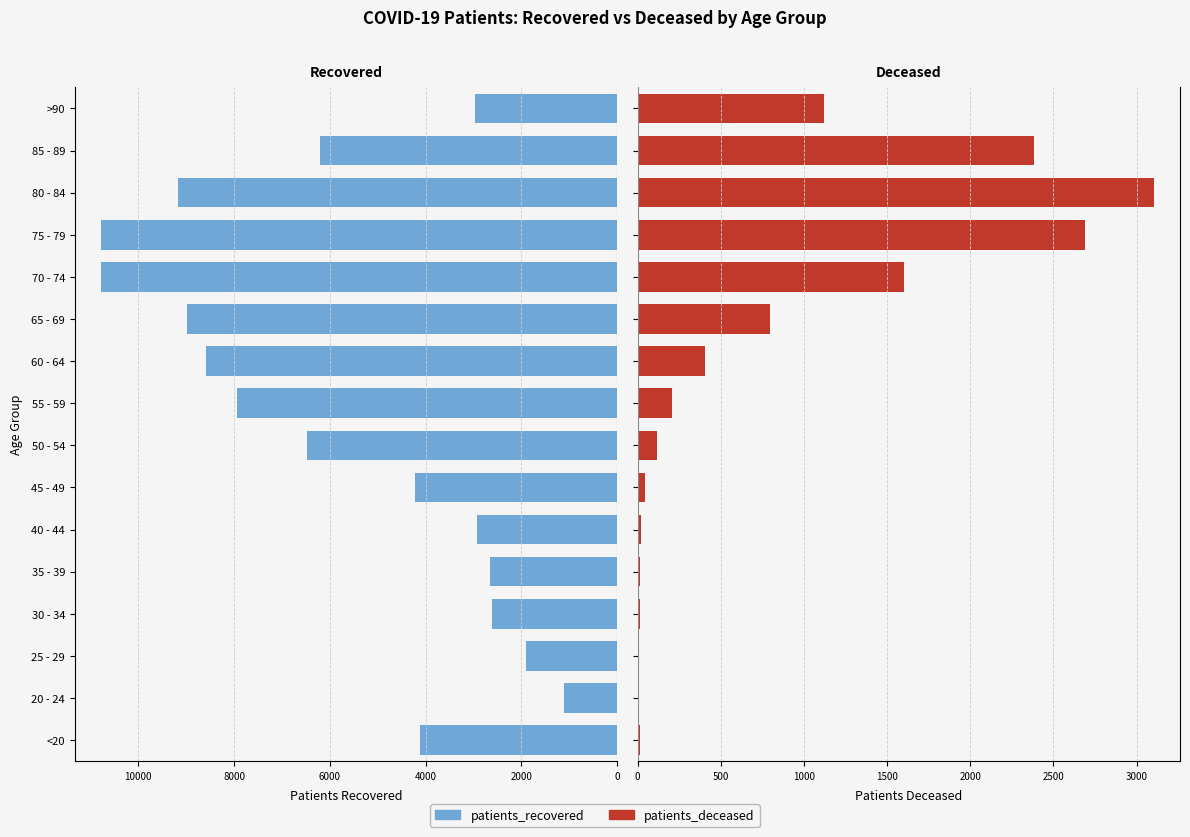

Rank the series by their average value, from highest to lowest.

patients_recovered, patients_deceased